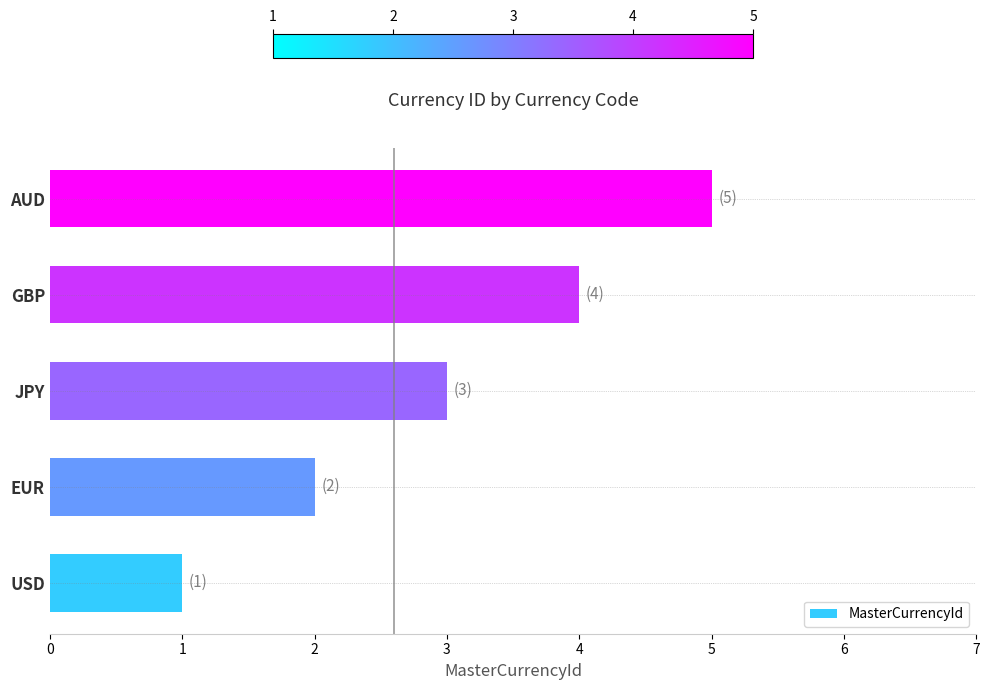

Which label corresponds to the largest value in the chart?

AUD